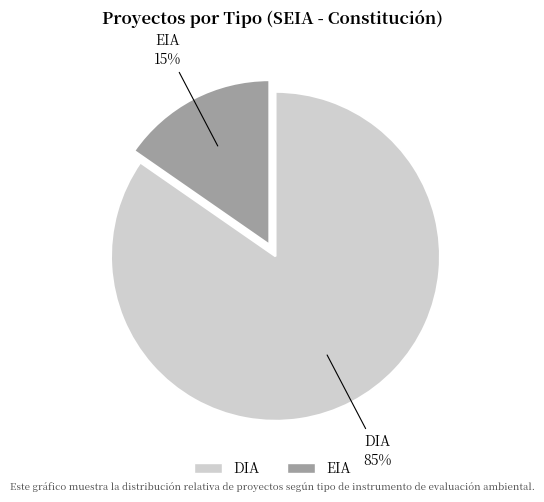

Do EIA and DIA together represent more than half of the pie?

Yes